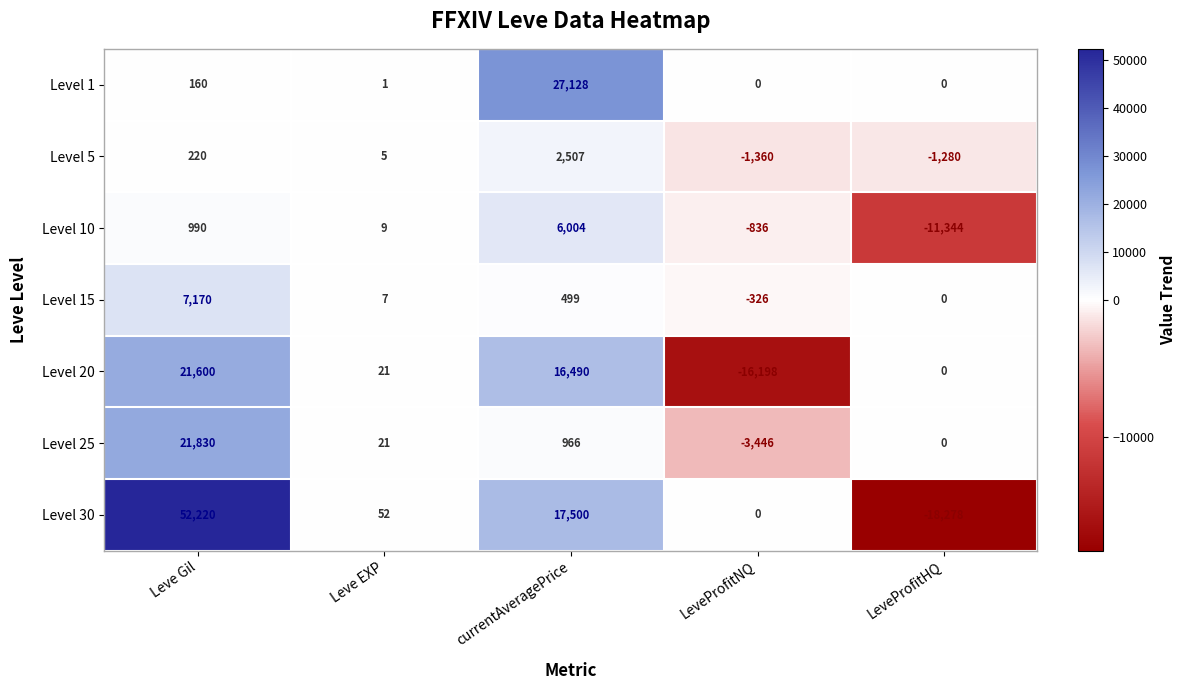

What is the difference between the Level 30 values at Leve EXP and LeveProfitNQ?

52